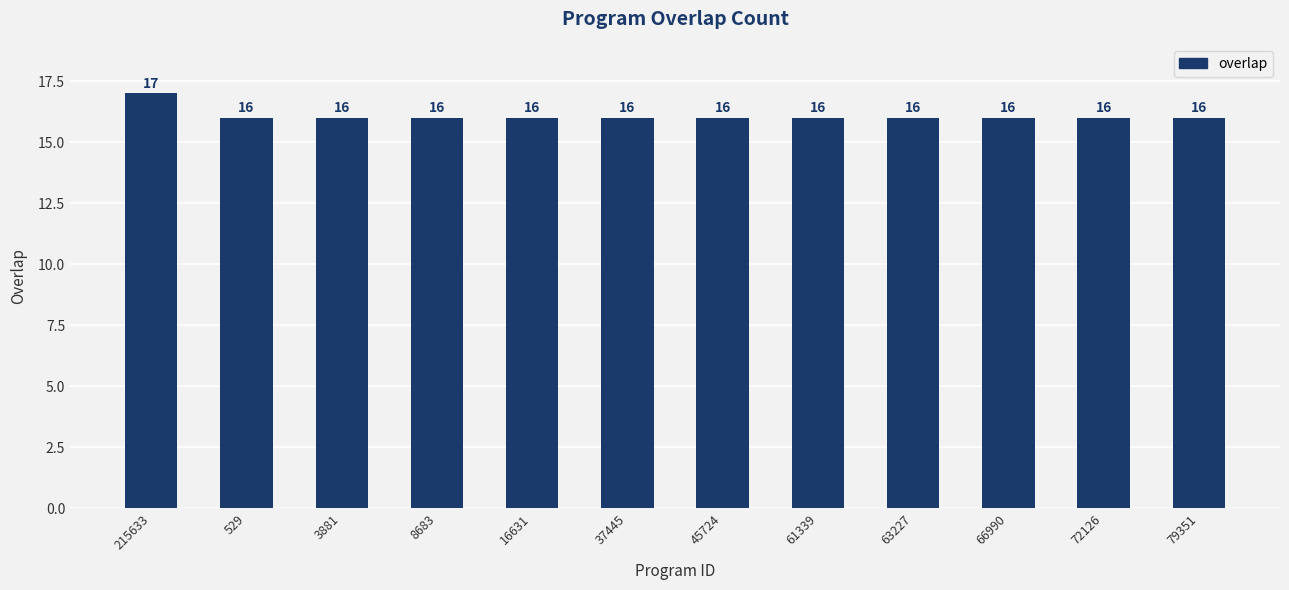

What is the sum of the values at 529 and 37445?

32